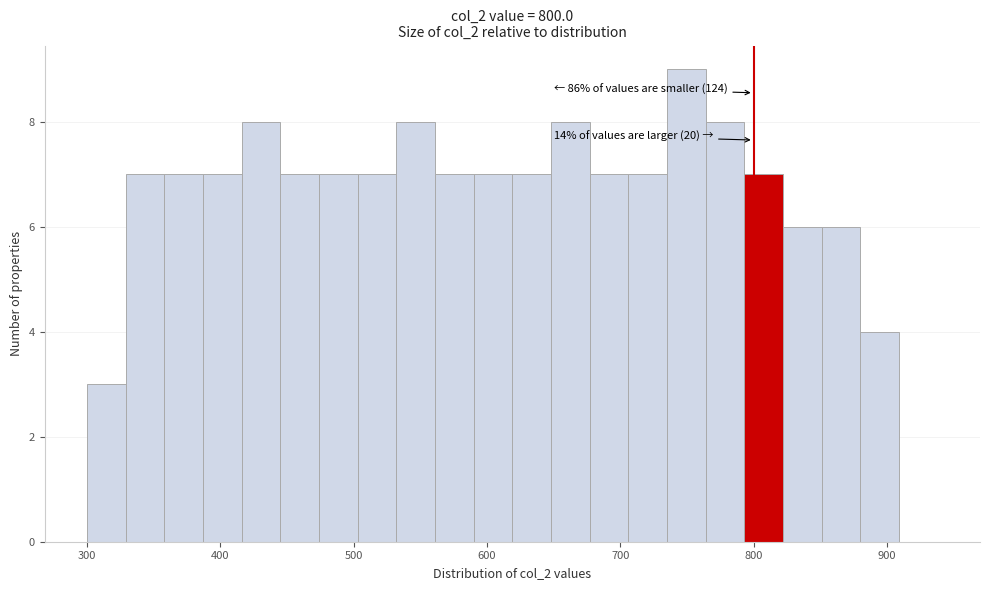

Around what value on the x-axis is the tallest bar? Give the approximate position of its centre, as read against the axis.

750